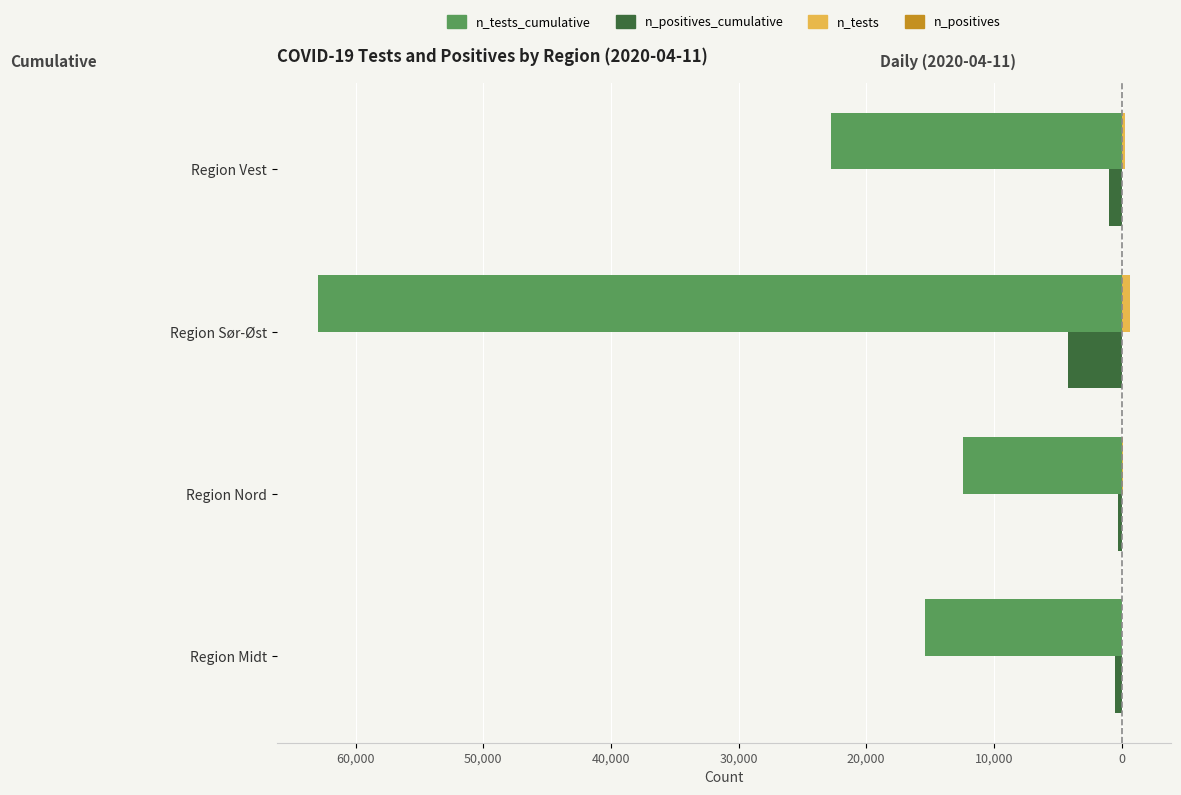

How many bars are there in each group?

4